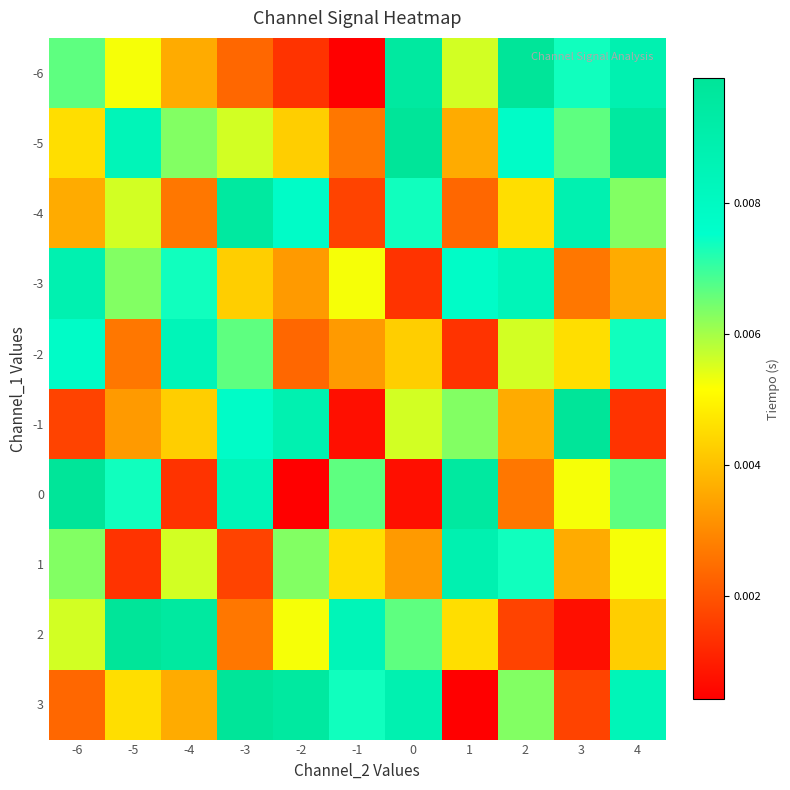

At which category does the chart reach its peak across all series?

2